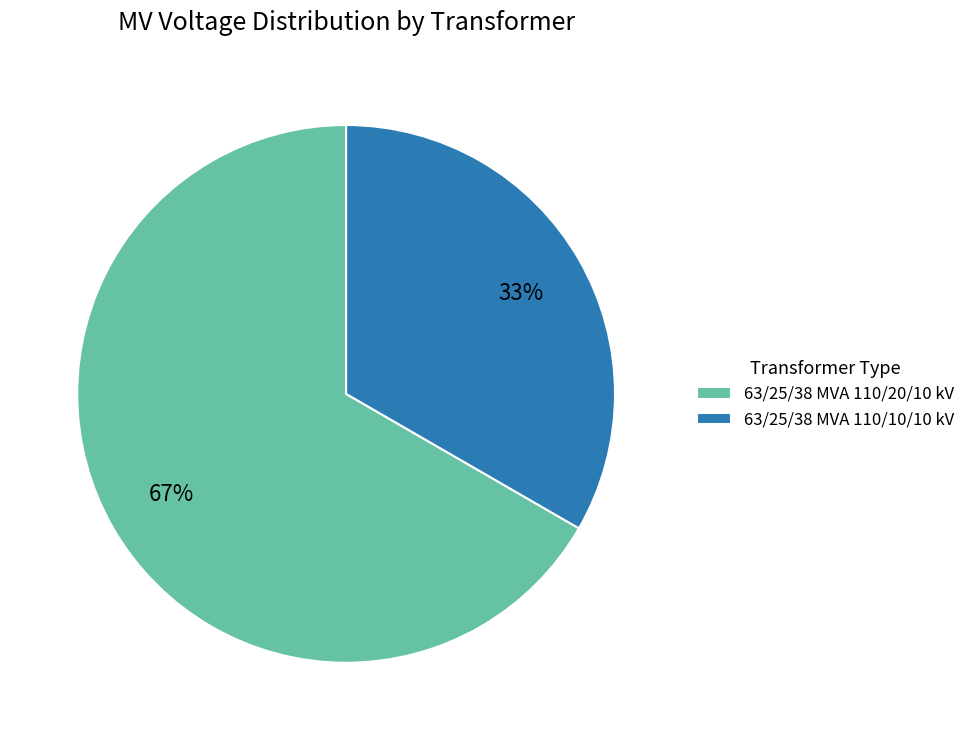

Does 63/25/38 MVA 110/20/10 kV account for over 50% of the chart?

Yes